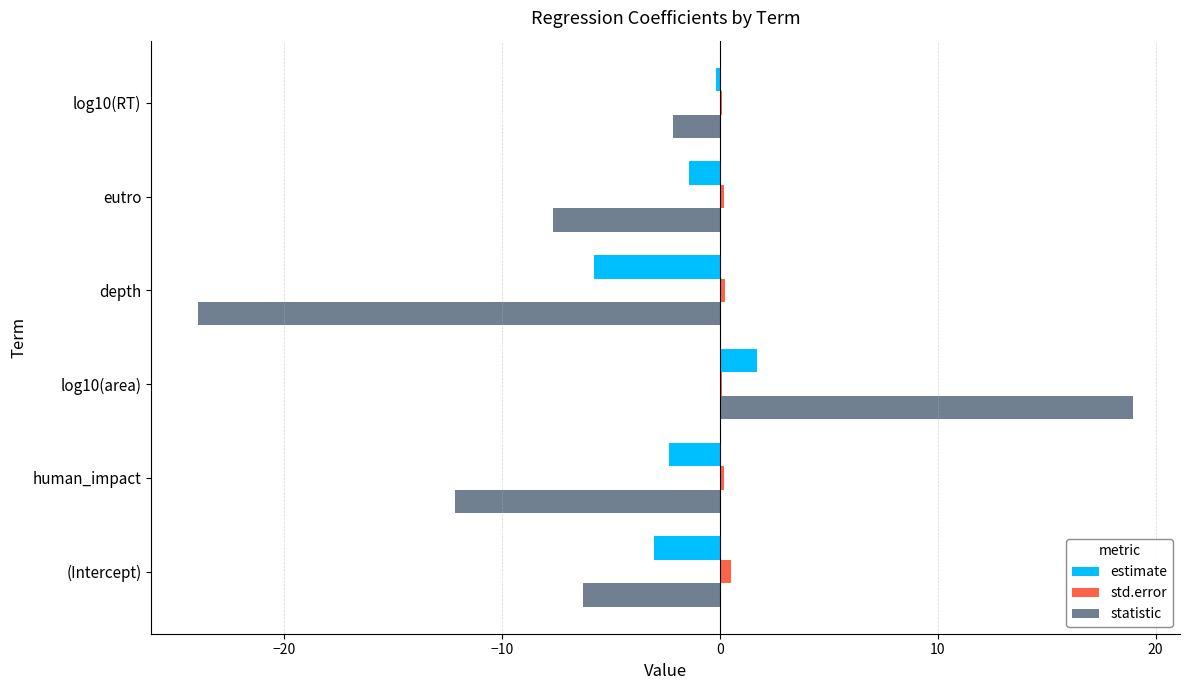

Which series has the largest total across all categories?

std.error